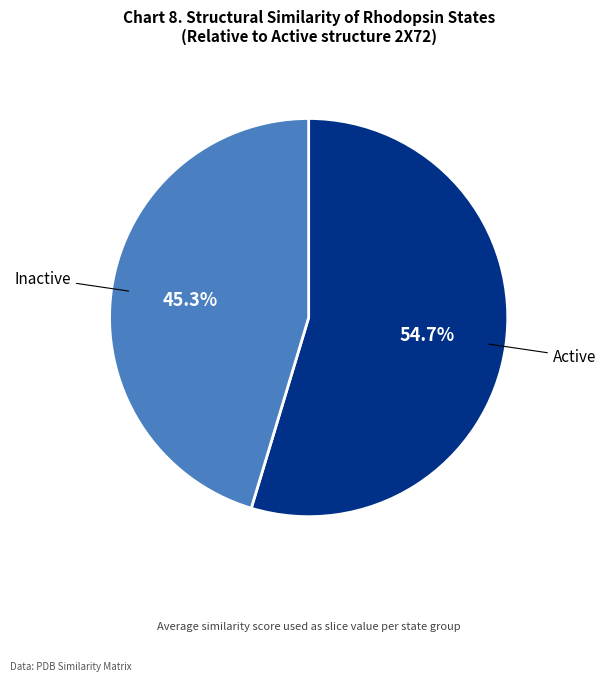

How many segments does this pie chart have?

2